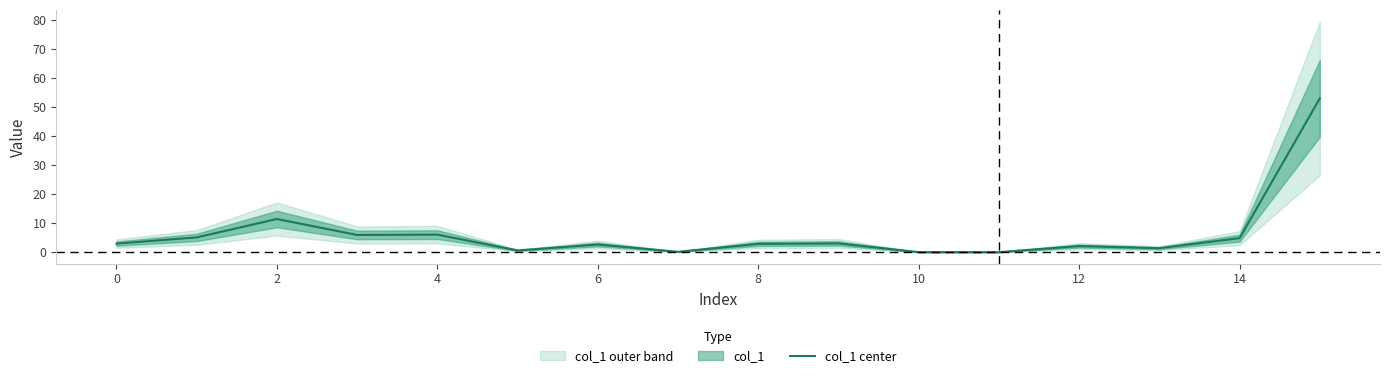

What is the ratio of the value at 14 to the value at 15?

0.1